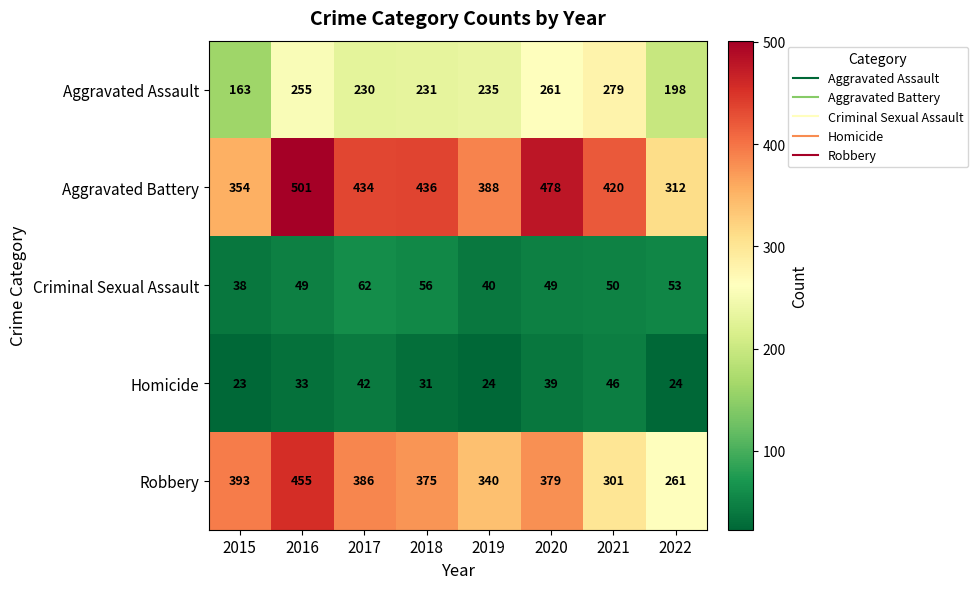

At 2015, list the series in order from largest to smallest.

Robbery, Aggravated Battery, Aggravated Assault, Criminal Sexual Assault, Homicide